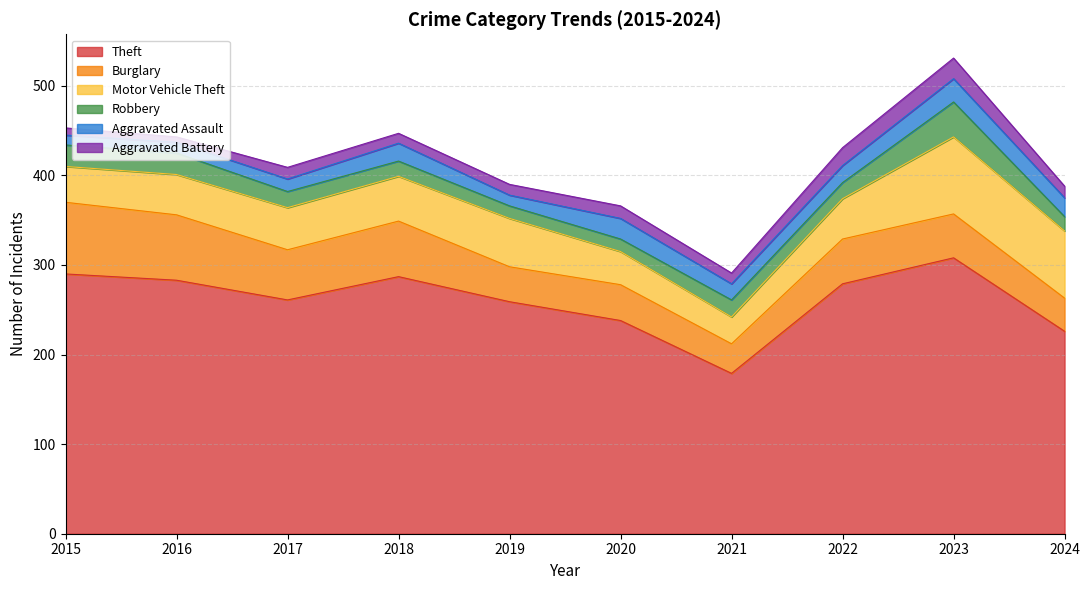

Where is the first local maximum for Burglary?

2018